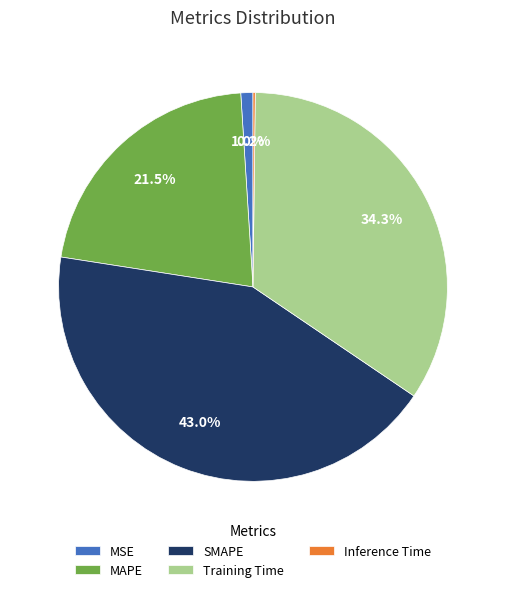

To the nearest percent, what is the average slice percentage?

20%